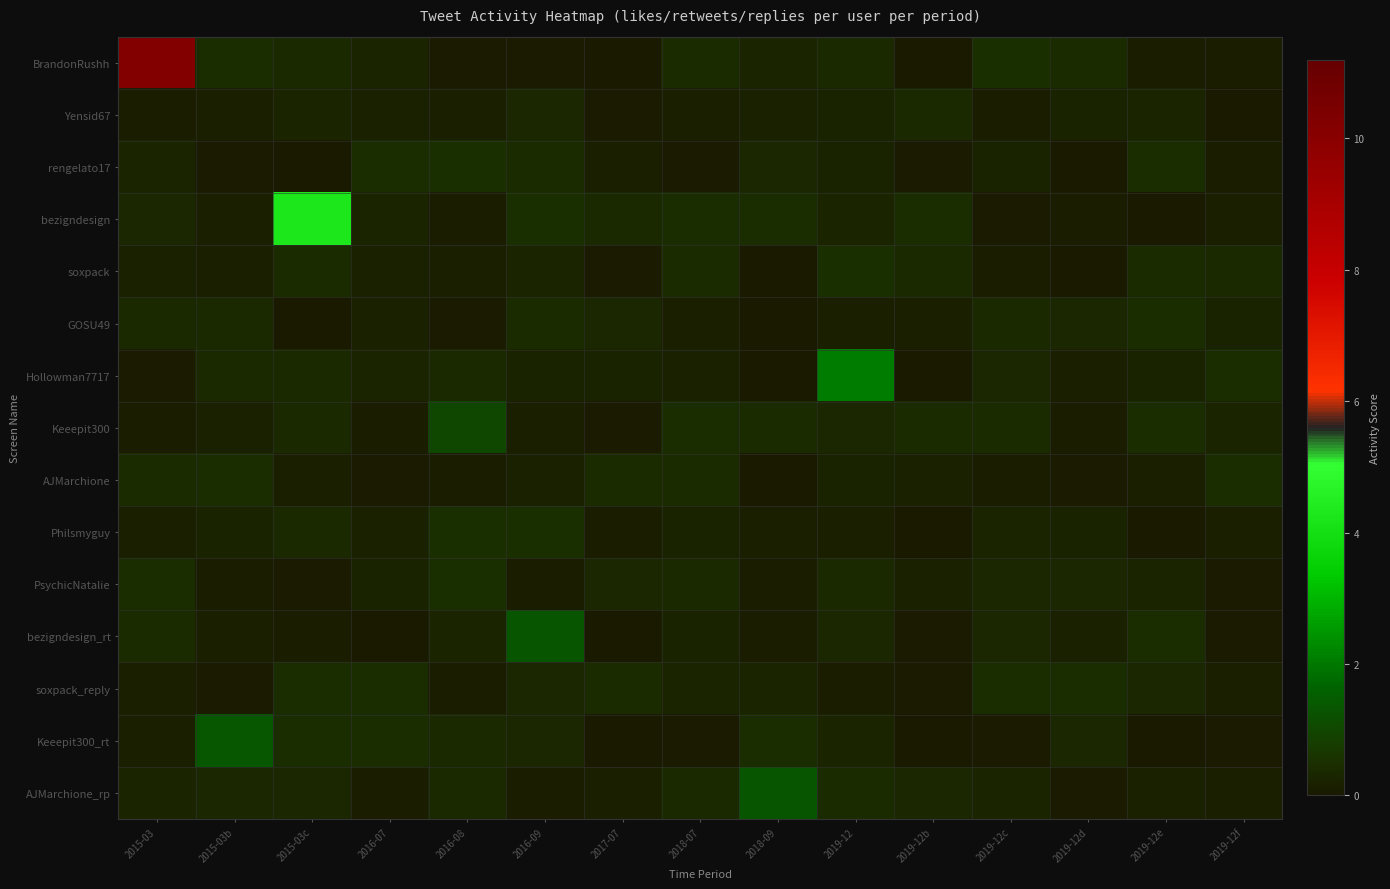

Rank the series at 2015-03c from highest to lowest value.

bezigndesign, soxpack_reply, Keeepit300_rt, soxpack, Hollowman7717, Keeepit300, BrandonRushh, Philsmyguy, AJMarchione_rp, Yensid67, AJMarchione, bezigndesign_rt, PsychicNatalie, GOSU49, rengelato17